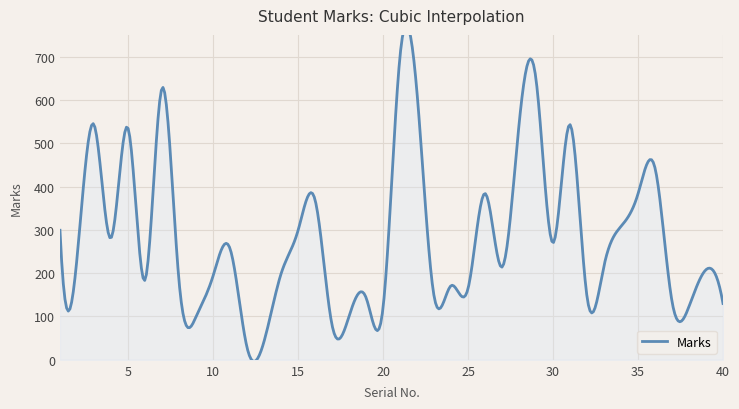

What is the average value?

283